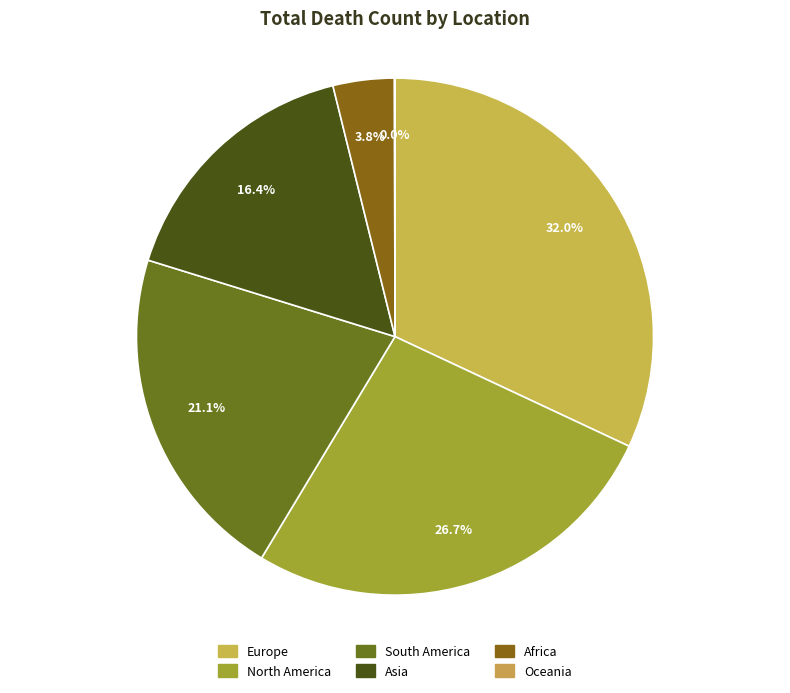

What percentage is NOT represented by Oceania?

100.0%